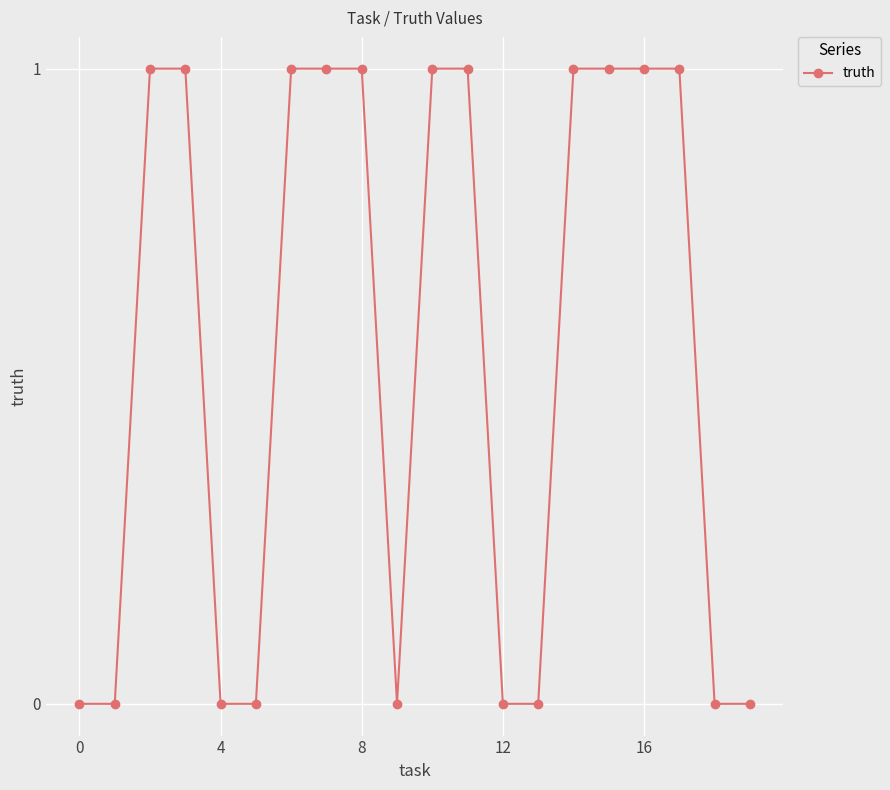

Count the number of data series in this chart.

1